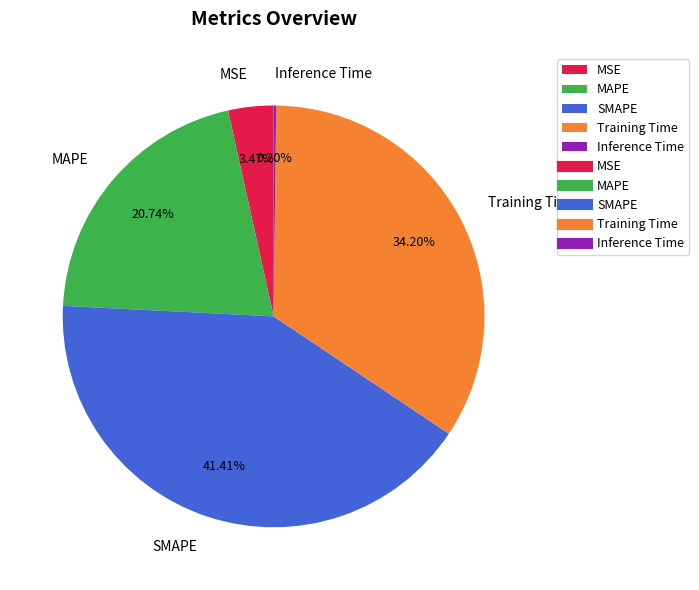

To the nearest percent, what percentage of the pie is MSE?

3%